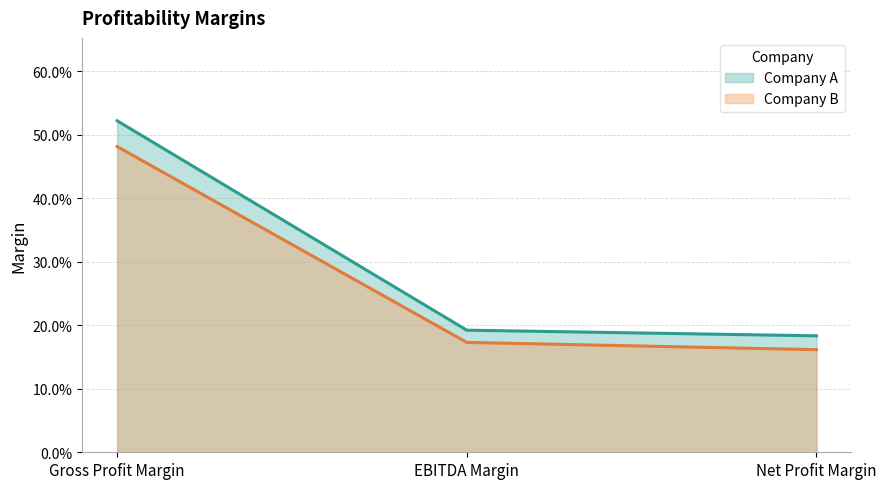

Reading left to right, list all the values displayed in this chart.

Company A: Gross Profit Margin=0.5	EBITDA Margin=0.2	Net Profit Margin=0.2
Company B: Gross Profit Margin=0.5	EBITDA Margin=0.2	Net Profit Margin=0.2